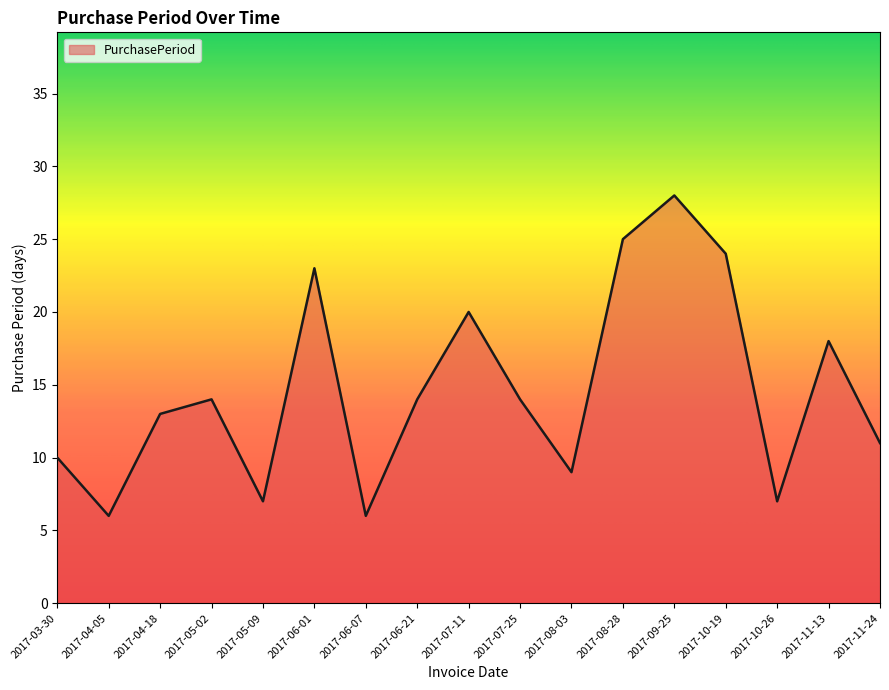

Between 2017-06-07 and 2017-06-01, which is larger?

2017-06-01